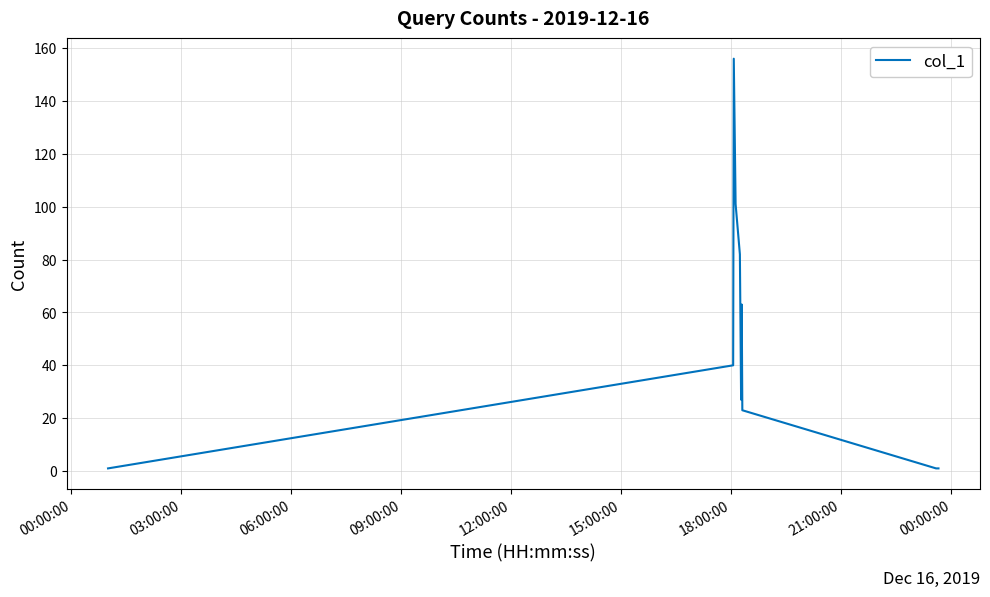

Is this an area chart (filled region under the line)?

No